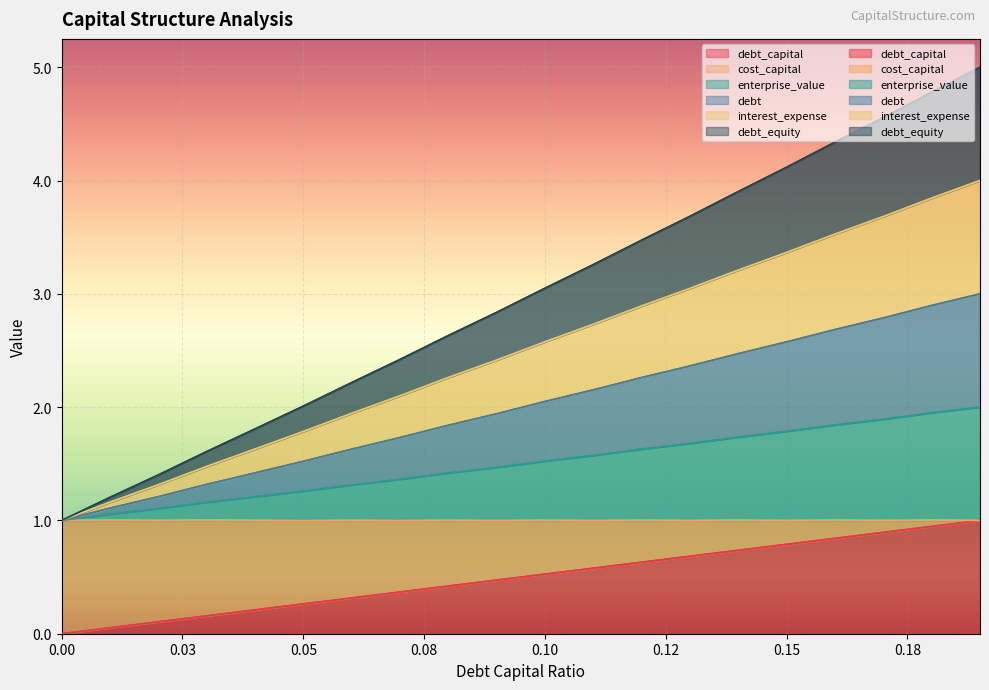

Reading left to right, what are all the values shown in this chart?

debt_capital: 0.0	0.1	0.1	0.2	0.2	0.3	0.3	0.4	0.4	0.5	0.5	0.6	0.6	0.7	0.7	0.8	0.8	0.9	0.9	1.0
cost_capital: 0.0	0.1	0.1	0.2	0.2	0.3	0.3	0.4	0.4	0.5	0.5	0.6	0.6	0.7	0.7	0.8	0.8	0.9	0.9	1.0
enterprise_value: 1.0	1.1	1.2	1.3	1.4	1.5	1.6	1.7	1.8	1.9	2.1	2.2	2.3	2.4	2.5	2.6	2.7	2.8	2.9	3.0
debt: 1.0	1.2	1.3	1.5	1.6	1.8	1.9	2.1	2.3	2.4	2.6	2.7	2.9	3.0	3.2	3.4	3.5	3.7	3.8	4.0
interest_expense: 1.0	1.2	1.3	1.5	1.6	1.8	1.9	2.1	2.3	2.4	2.6	2.7	2.9	3.0	3.2	3.4	3.5	3.7	3.8	4.0
debt_equity: 1.0	1.2	1.4	1.6	1.8	2.0	2.2	2.4	2.6	2.8	3.0	3.3	3.5	3.7	3.9	4.1	4.3	4.6	4.8	5.0